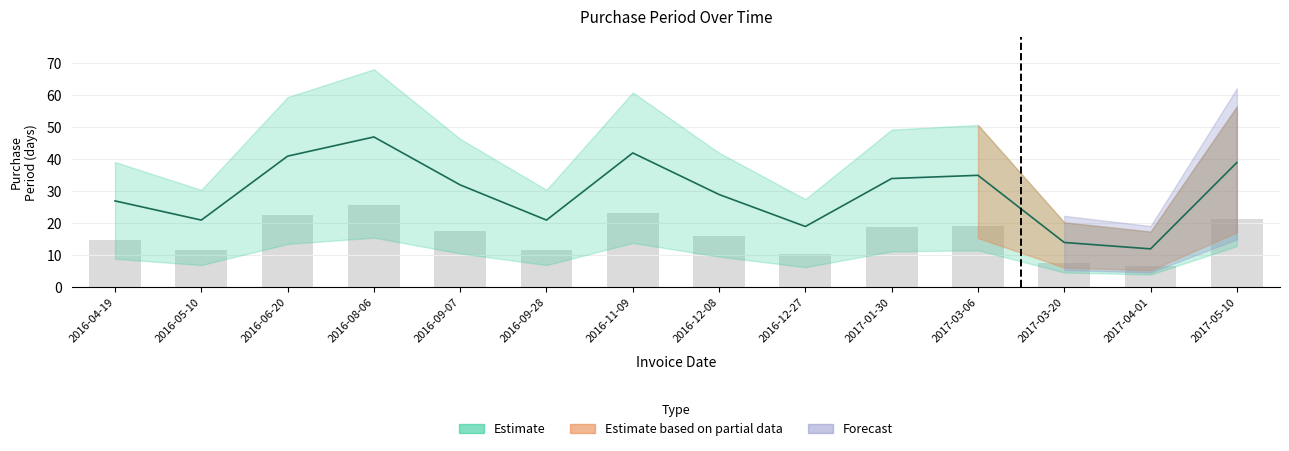

Reading left to right, extract all data points from this chart.

2016-04-19=27	2016-05-10=21	2016-06-20=41	2016-08-06=47	2016-09-07=32	2016-09-28=21	2016-11-09=42	2016-12-08=29	2016-12-27=19	2017-01-30=34	2017-03-06=35	2017-03-20=14	2017-04-01=12	2017-05-10=39